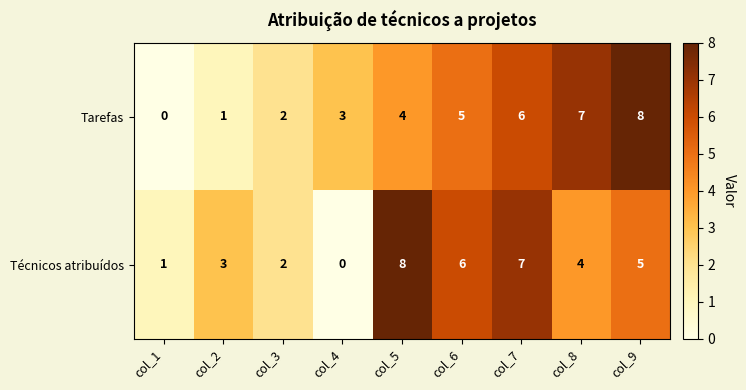

Where is Técnicos atribuídos nearest to the value 4?

col_8